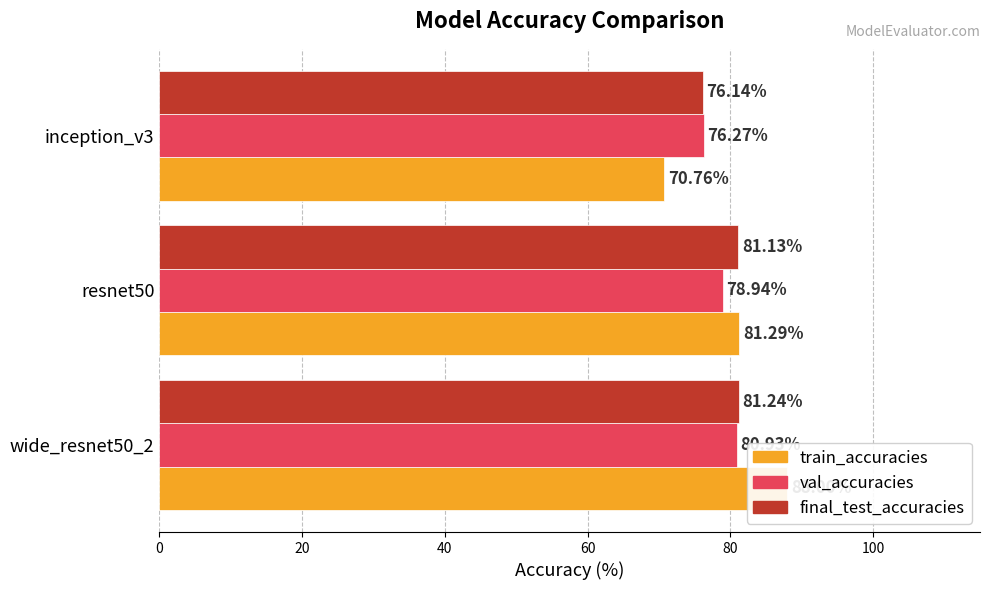

What is the average value of the train_accuracies series?

80.0